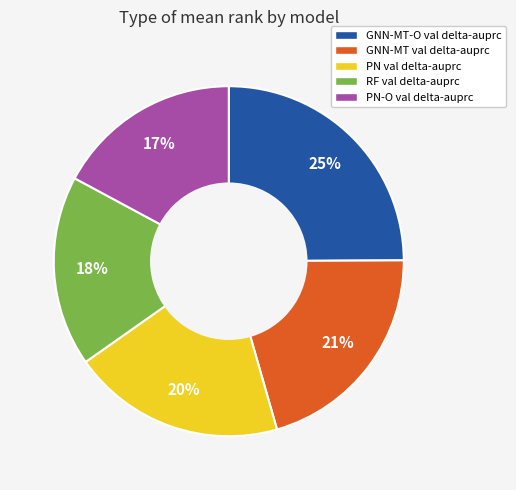

To the nearest percent, what is the average slice percentage?

20%